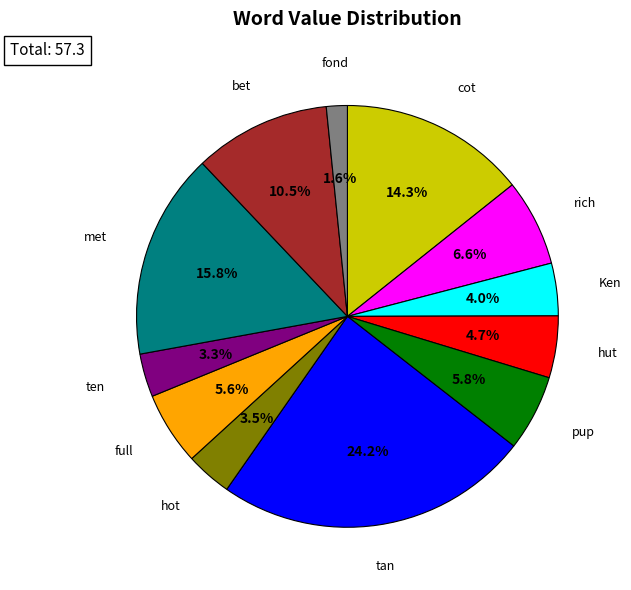

Which slice is the smallest?

fond